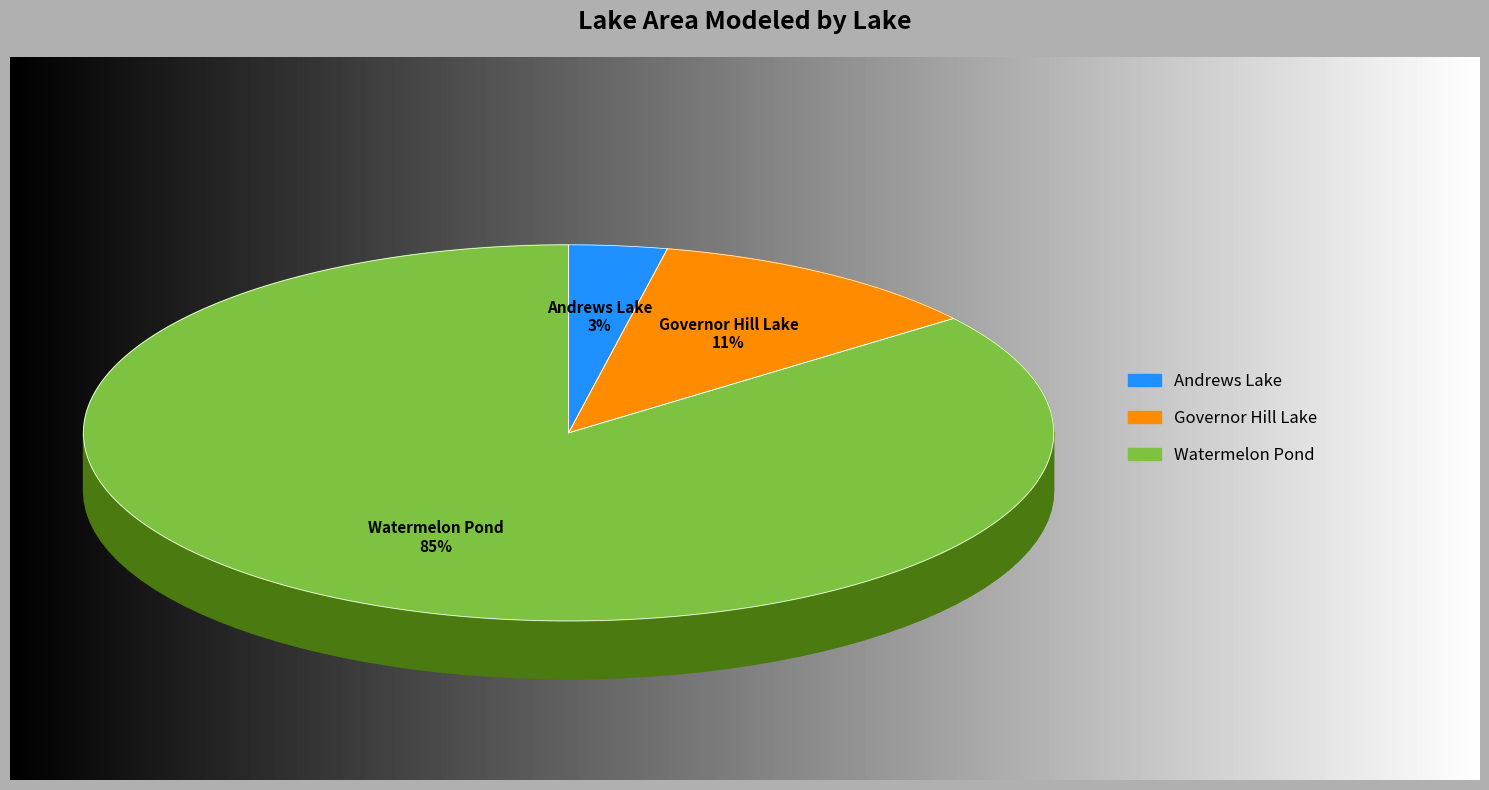

Does Andrews Lake account for over 50% of the chart?

No